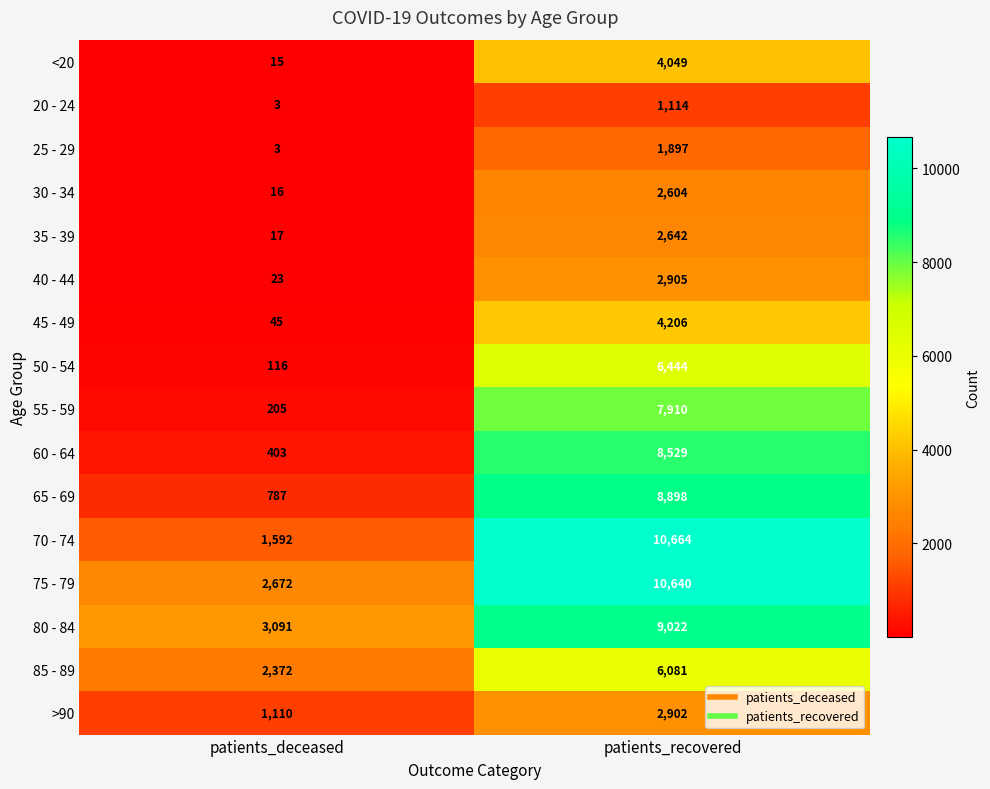

What is the minimum value for 20 - 24?

3